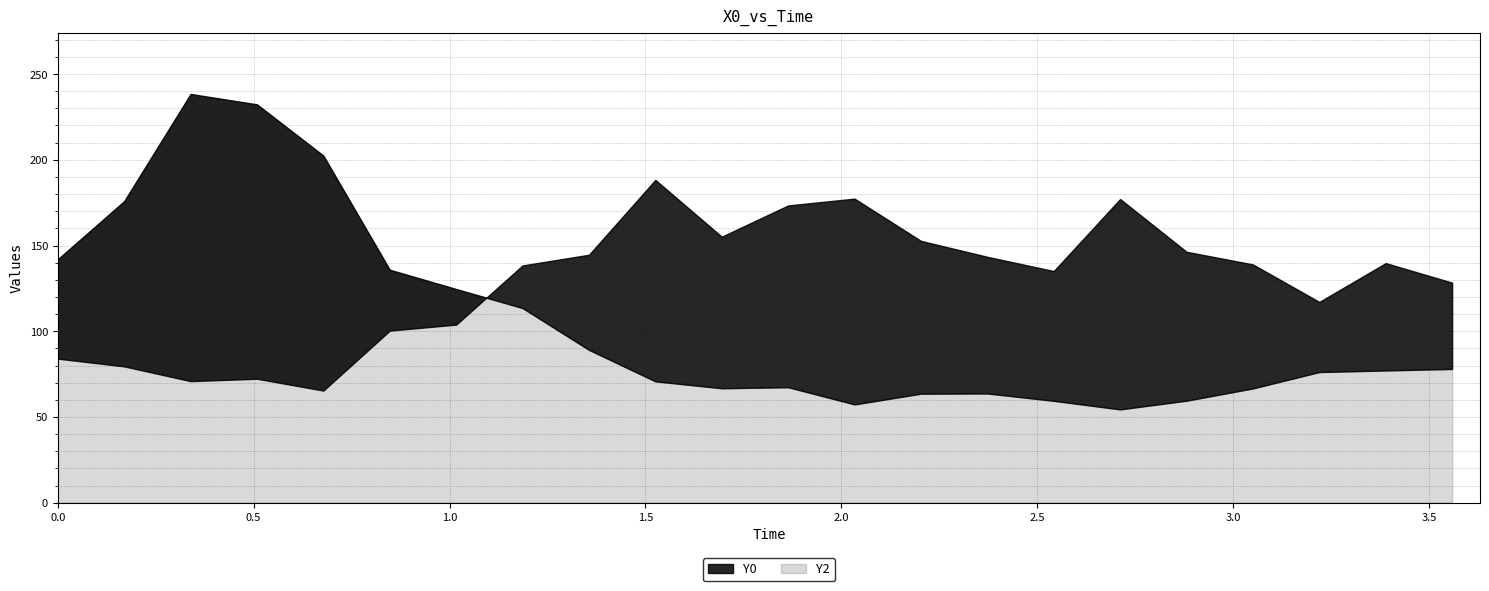

The Y2 series shows 182.0 at 19. True or false?

False